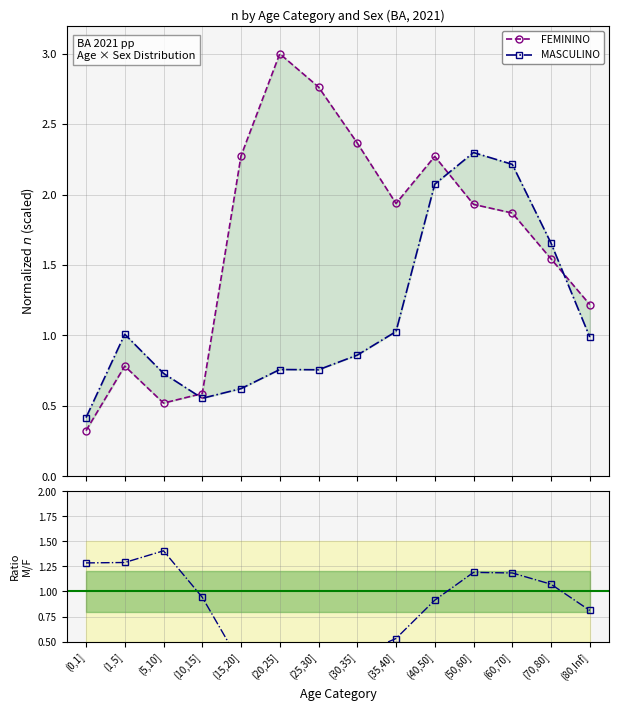

What is the greatest value displayed?

3.0